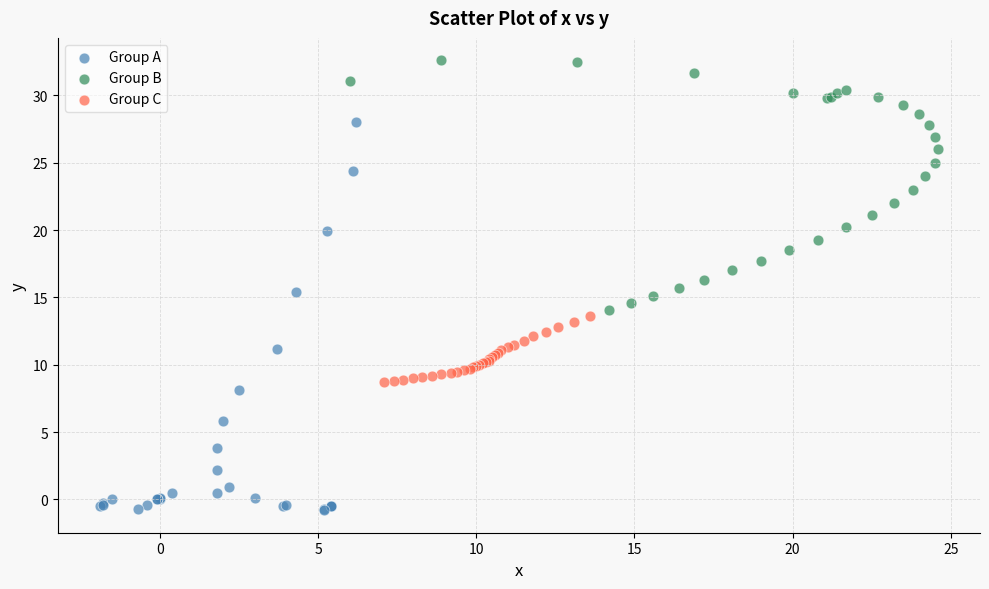

Which series has the largest Y range (max minus min)?

Group A